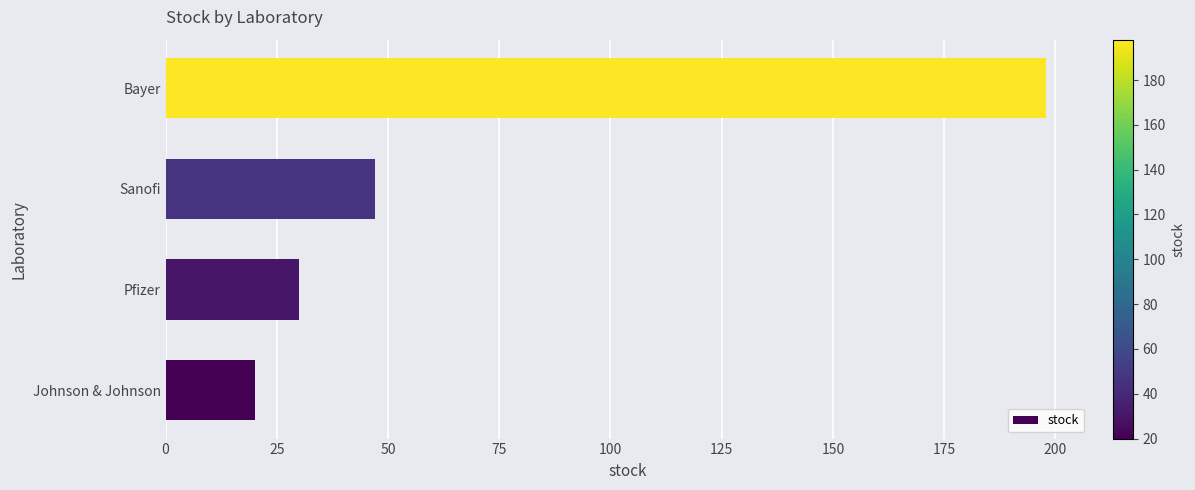

Does the chart contain stacked bars?

No